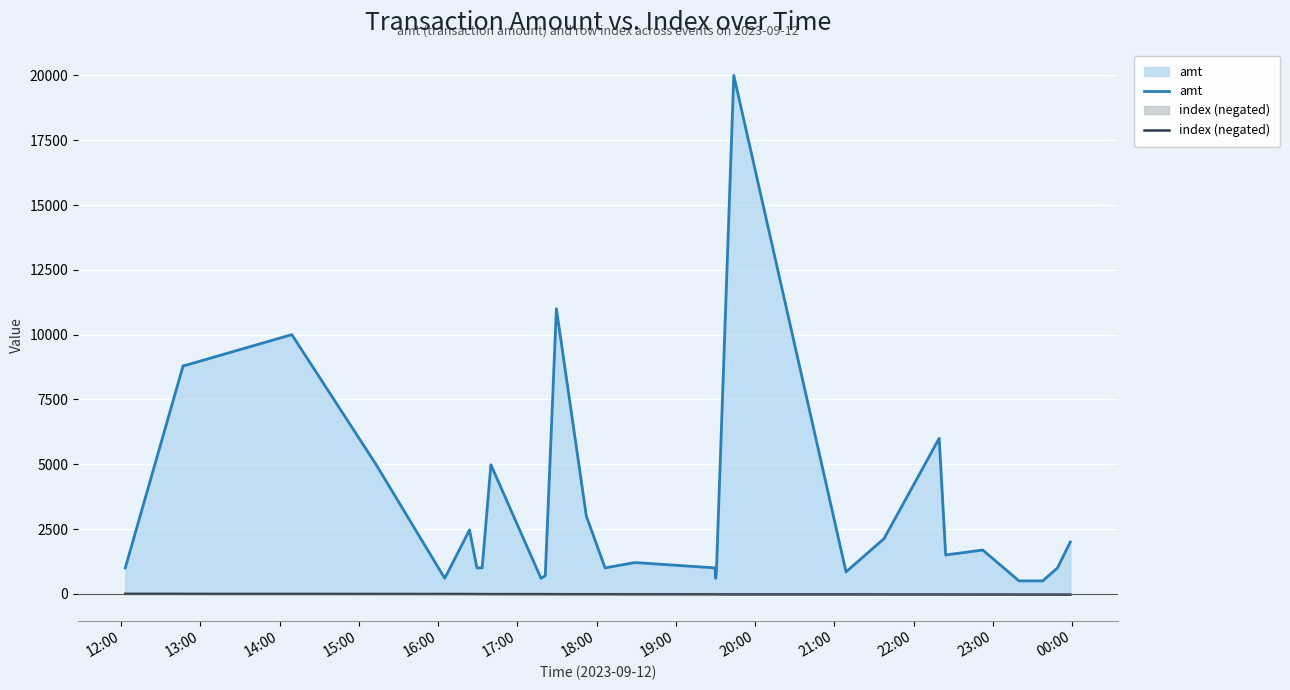

What is the minimum value for amt?

500.0